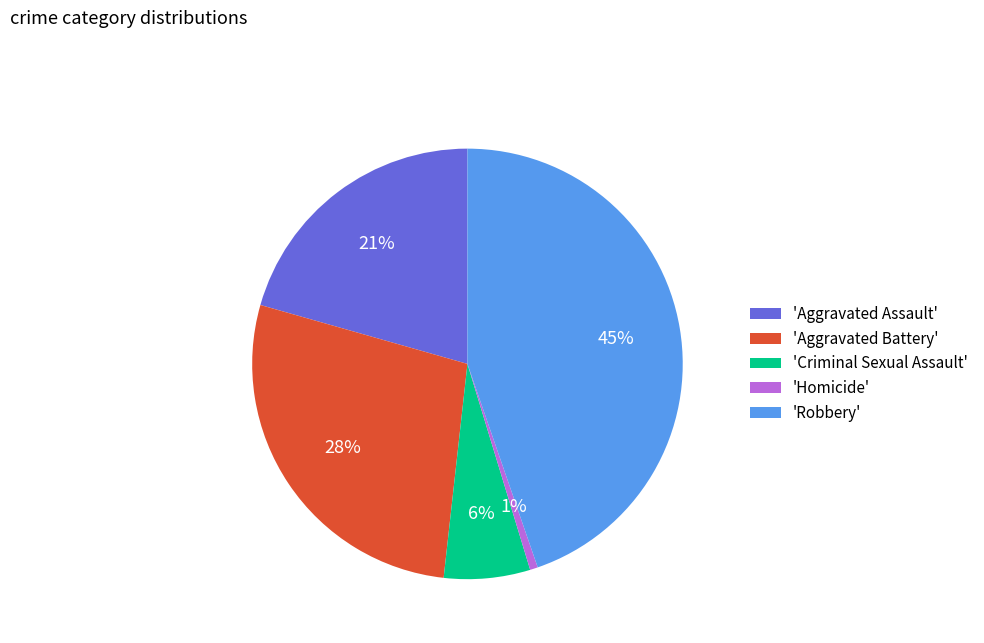

Which has a higher value, 'Aggravated Battery' or 'Robbery'?

'Robbery'